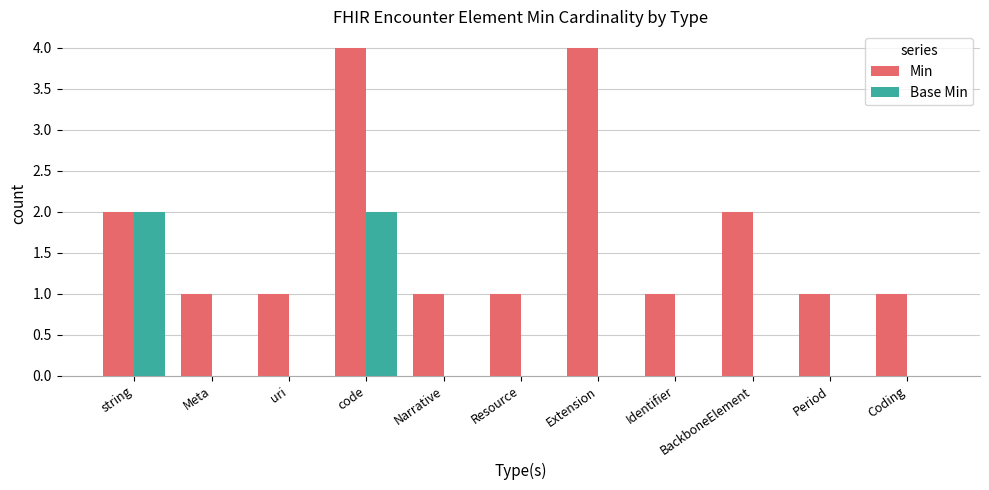

Between string and Period, which series saw the biggest shift?

Base Min